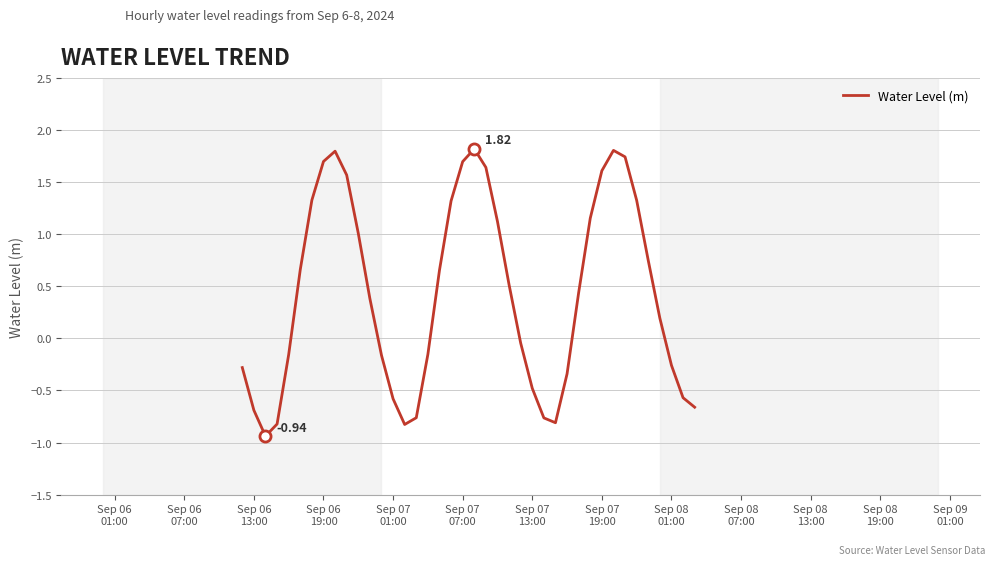

How many distinct data groups are displayed?

1